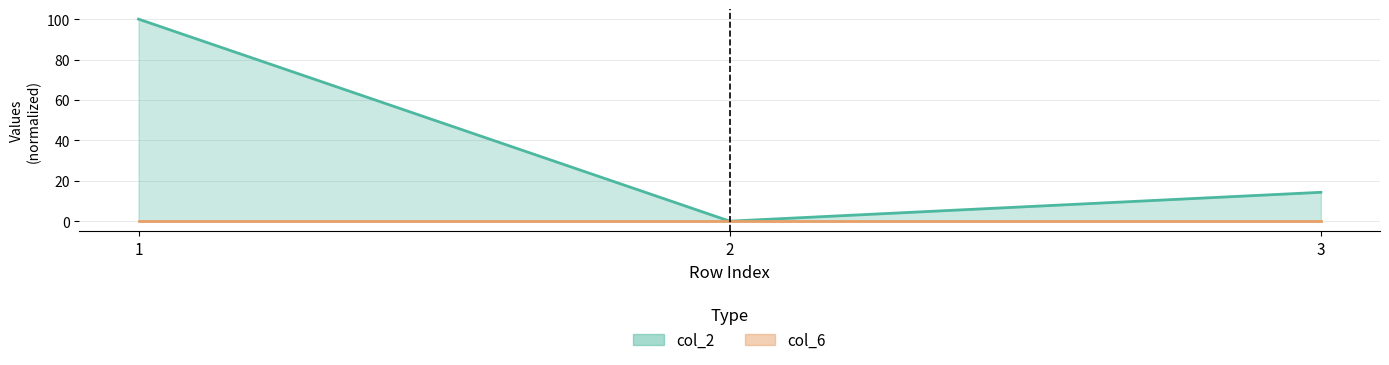

How many values are between 0 and 100?

3